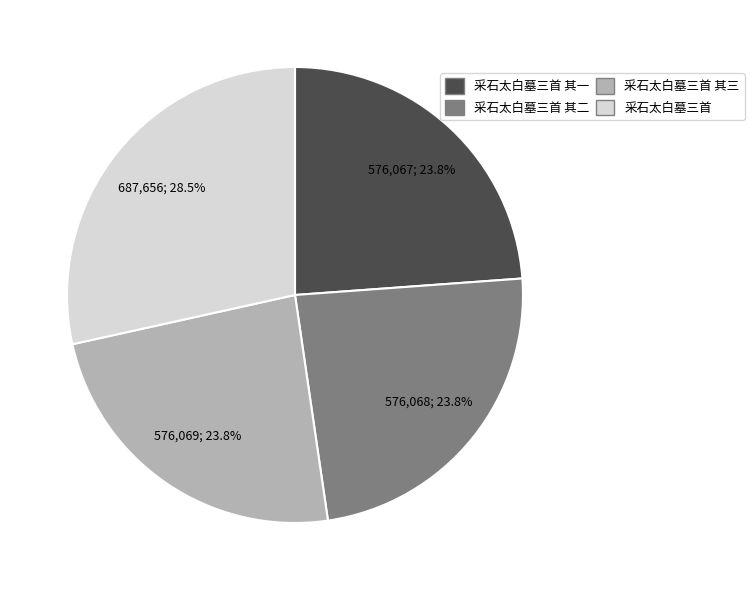

How many slices are in this pie chart?

4